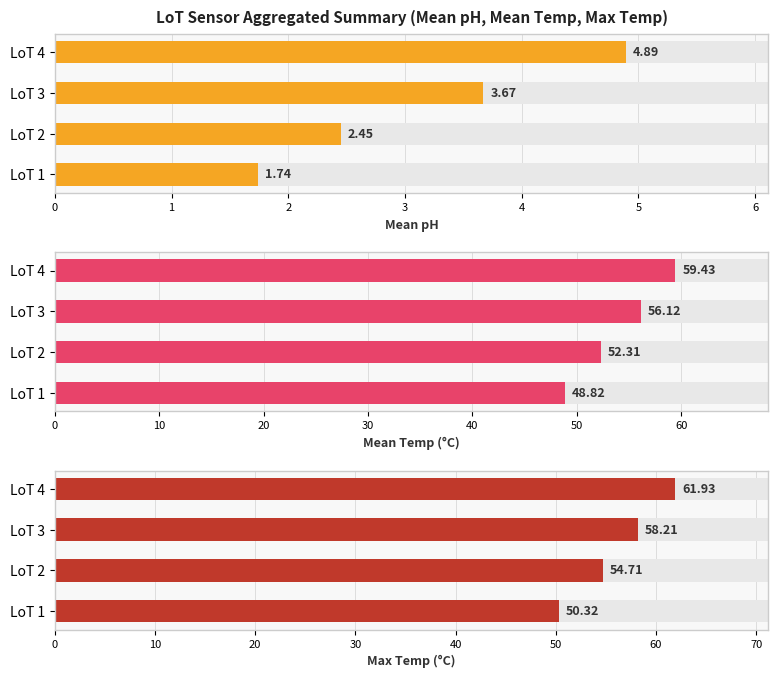

Rank the series by their maximum value, from highest to lowest.

Max Temp (°C), Mean Temp (°C), Mean pH